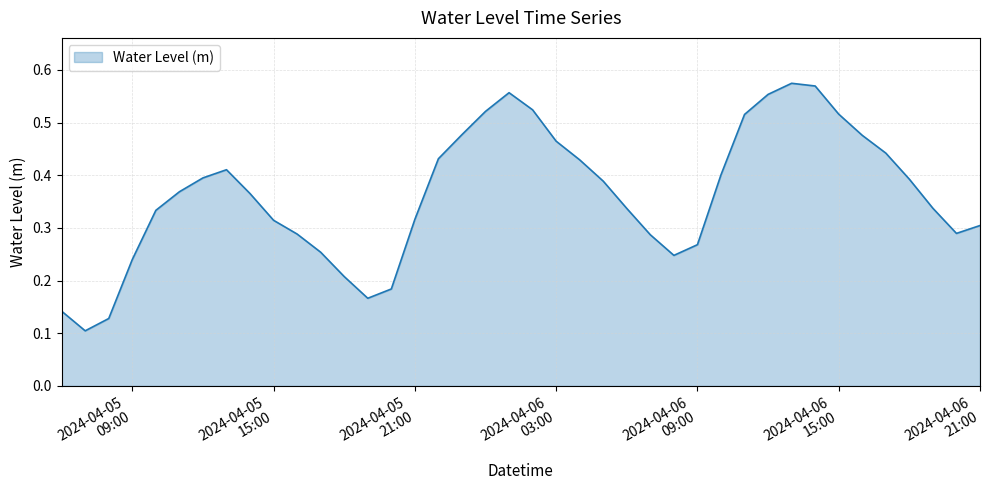

What is the label of the 1st point from the right?

2024-04-06 21:00